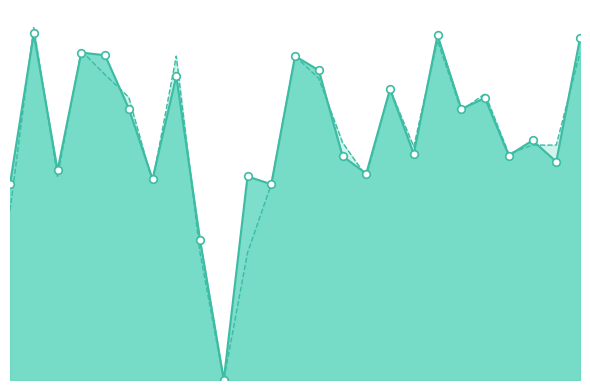

What is the total value across all series at 20?

1.1